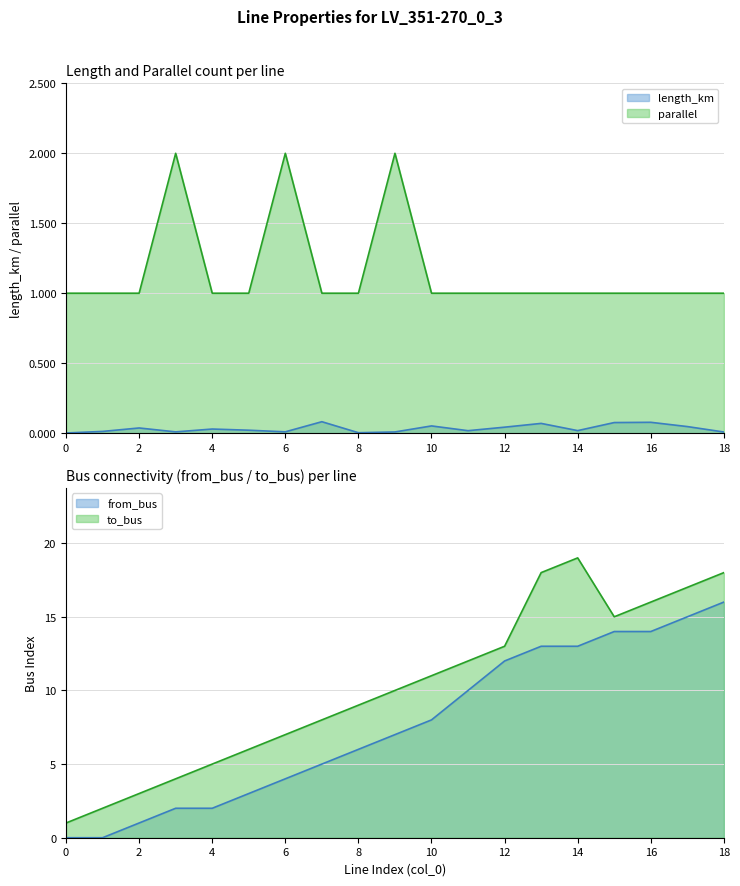

At 16, list the series in order from smallest to largest.

length_km, parallel, from_bus, to_bus